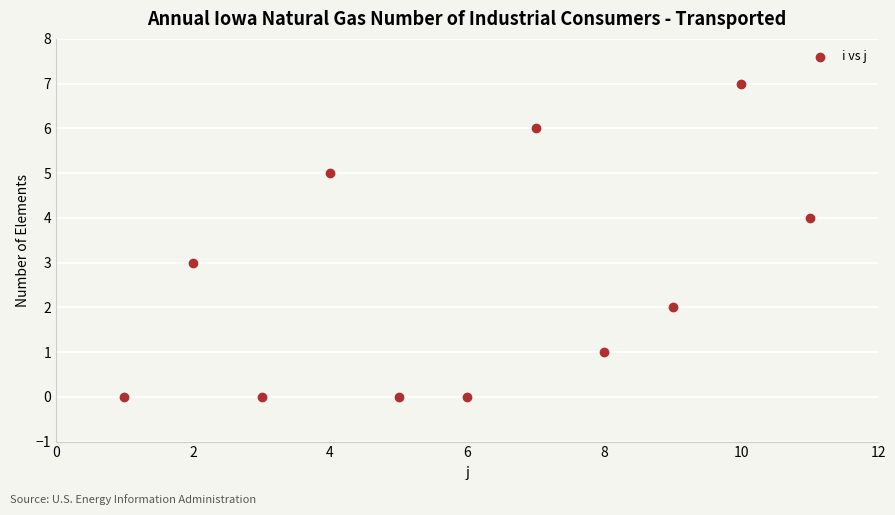

What is the range of X values (max minus min)?

10